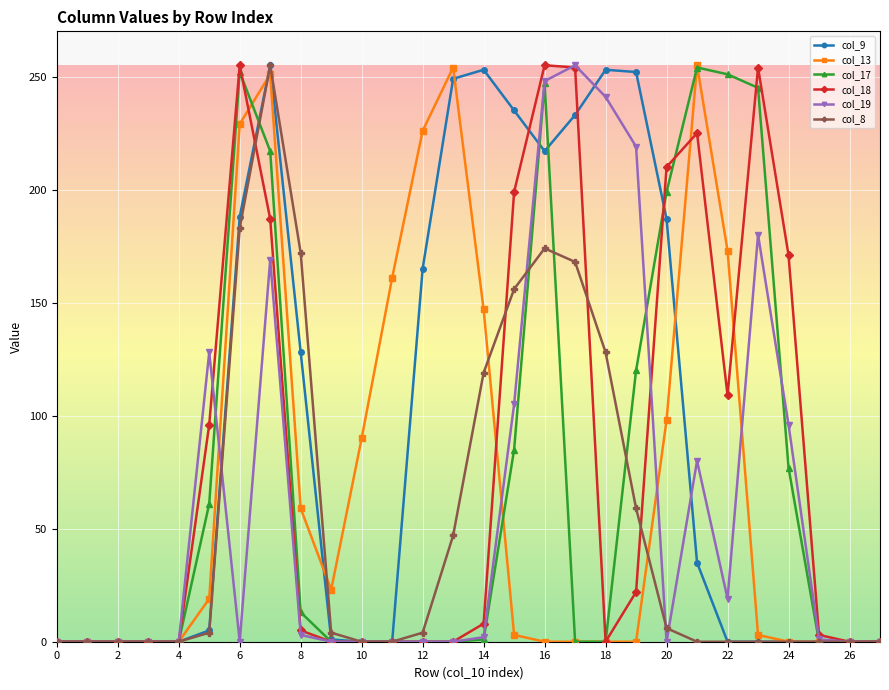

What is the sum of all col_8 values?

1479